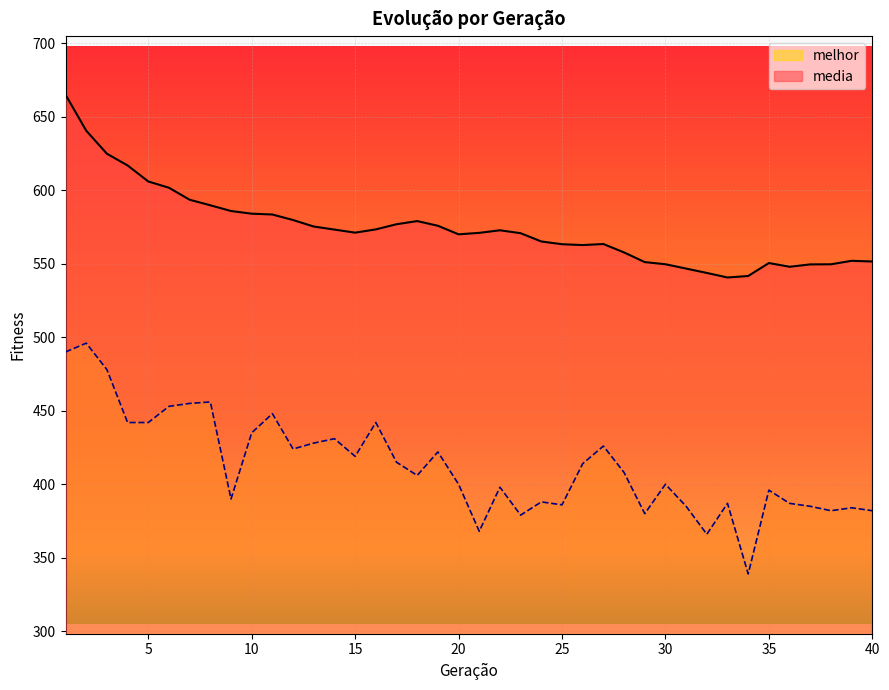

Reading left to right, list all the values displayed in this chart.

media: 665.0	640.5	624.8	616.9	606.0	601.7	593.5	589.8	585.9	584.1	583.5	579.8	575.3	573.3	571.2	573.4	576.9	579.0	575.9	570.0	571.0	572.8	570.8	565.2	563.3	562.7	563.4	557.7	551.1	549.7	546.7	543.8	540.7	541.7	550.5	548.0	549.6	549.6	552.0	551.5
melhor: 490.0	496.0	478.0	442.0	442.0	453.0	455.0	456.0	390.0	435.0	448.0	424.0	428.0	431.0	419.0	442.0	415.0	406.0	422.0	400.0	368.0	398.0	379.0	388.0	386.0	414.0	426.0	408.0	380.0	400.0	385.0	366.0	387.0	339.0	396.0	387.0	385.0	382.0	384.0	382.0